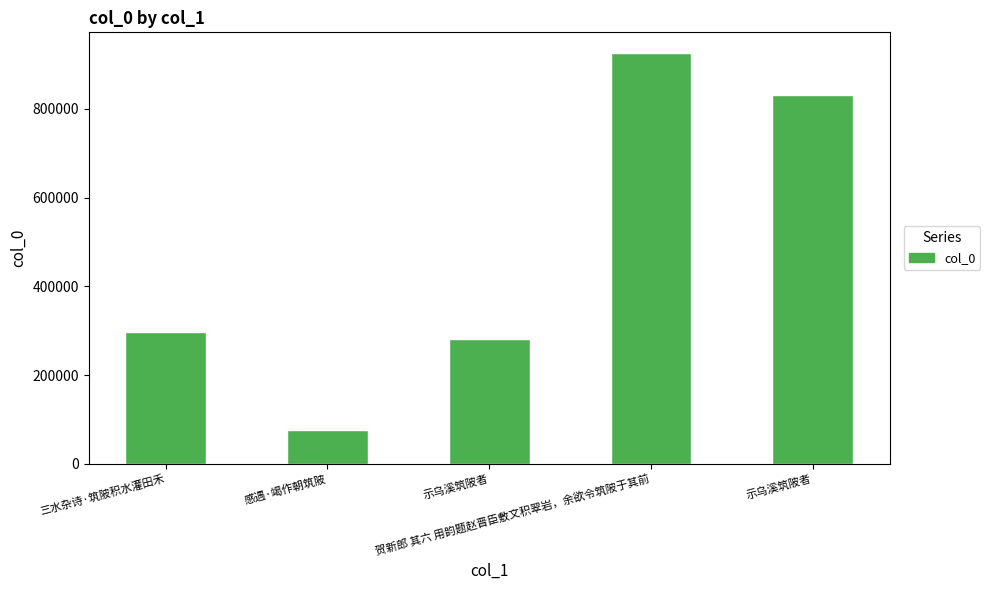

Approximately how many times larger is the value at 示乌溪筑陂者 compared to 三水杂诗·筑陂积水灌田禾?

0.9